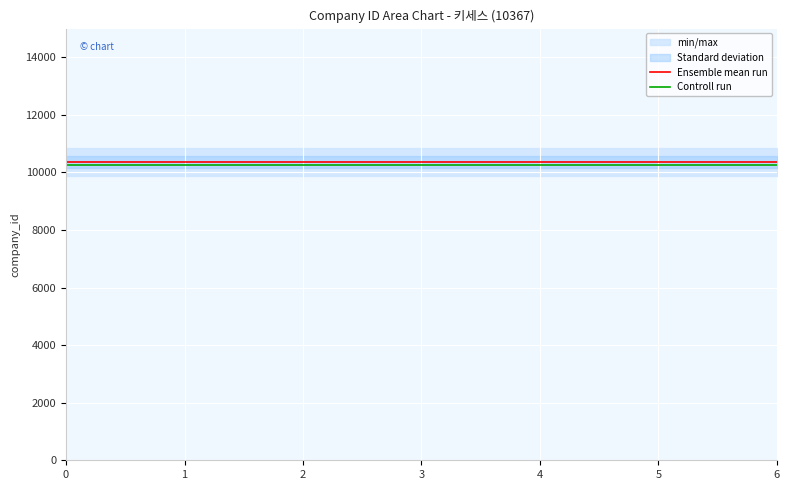

True or false: Ensemble mean run has more than 2 interior local peaks.

False